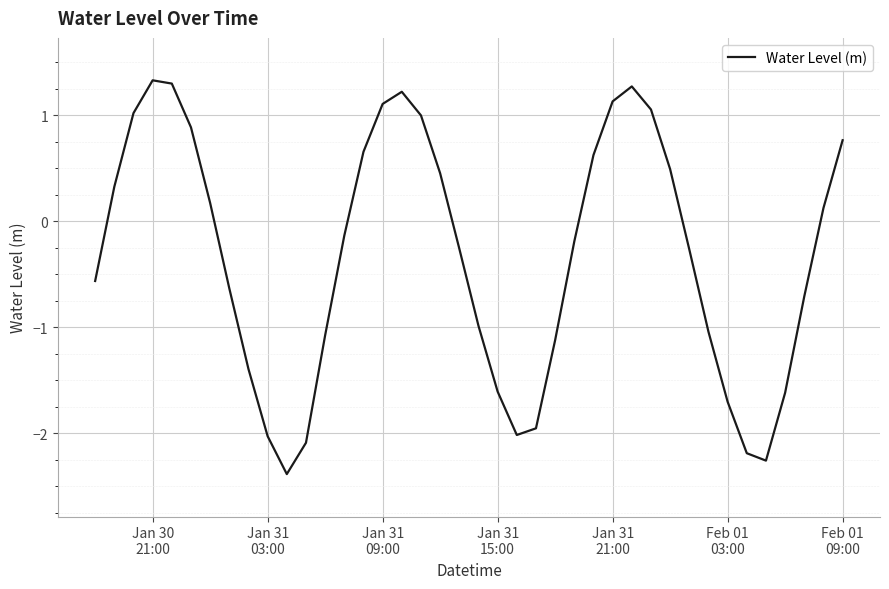

What is the difference between the maximum and minimum values?

3.7